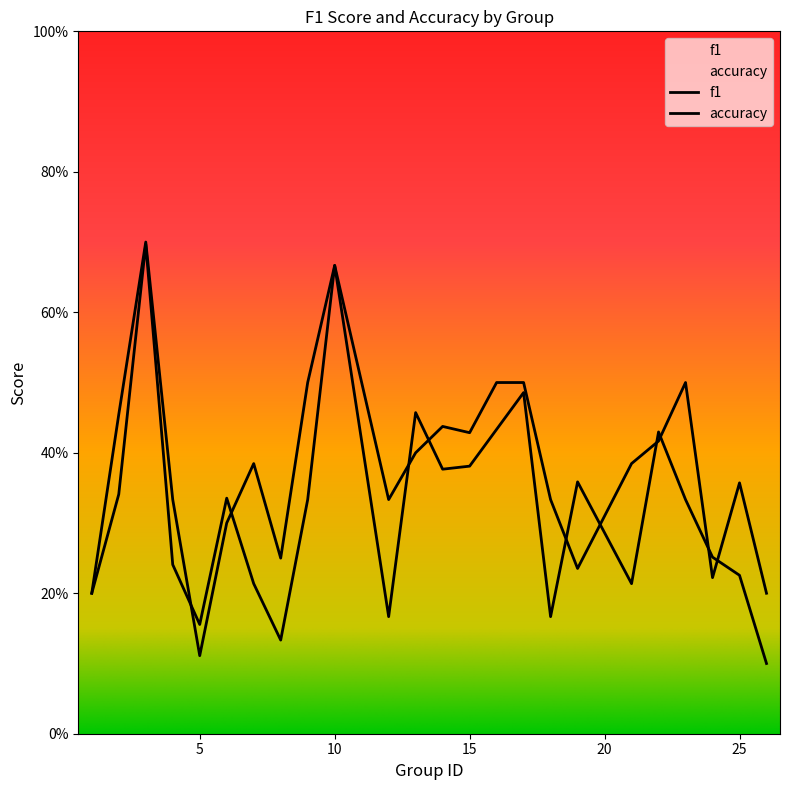

Where do accuracy and f1 first cross each other?

4 and 5